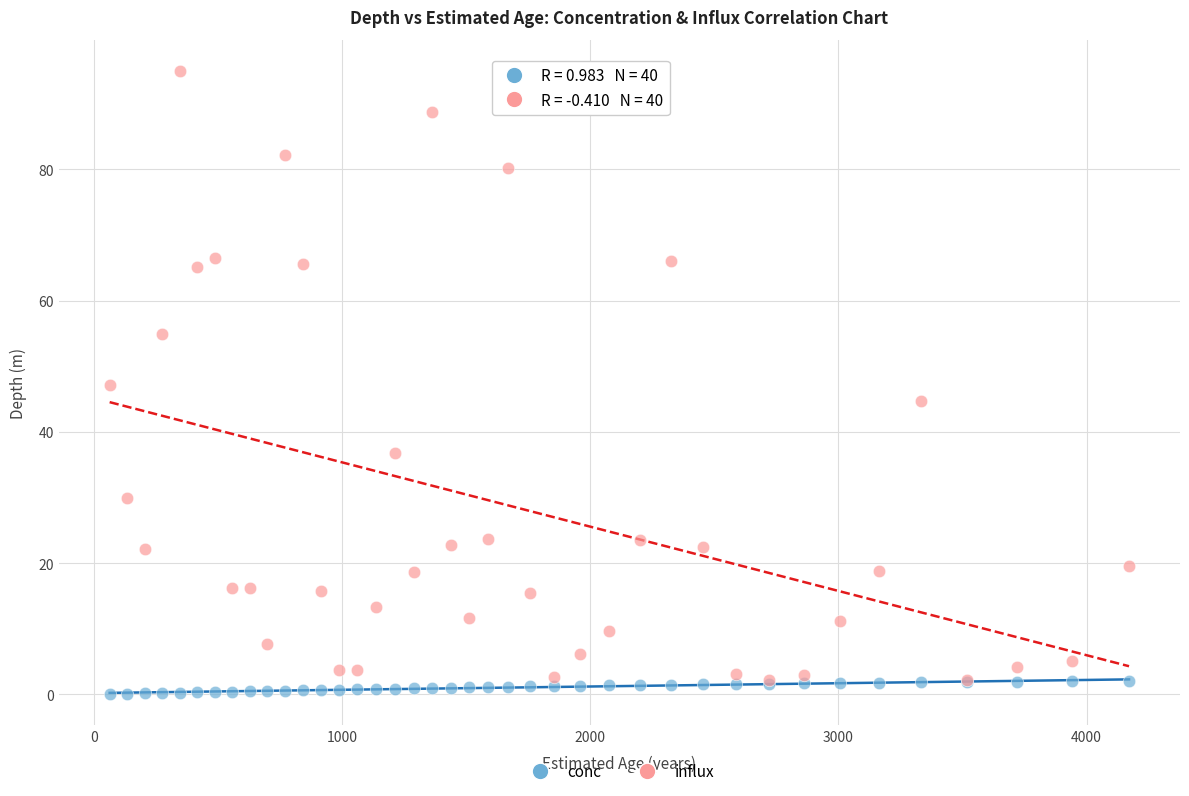

What are all the series names shown in the legend?

conc, influx